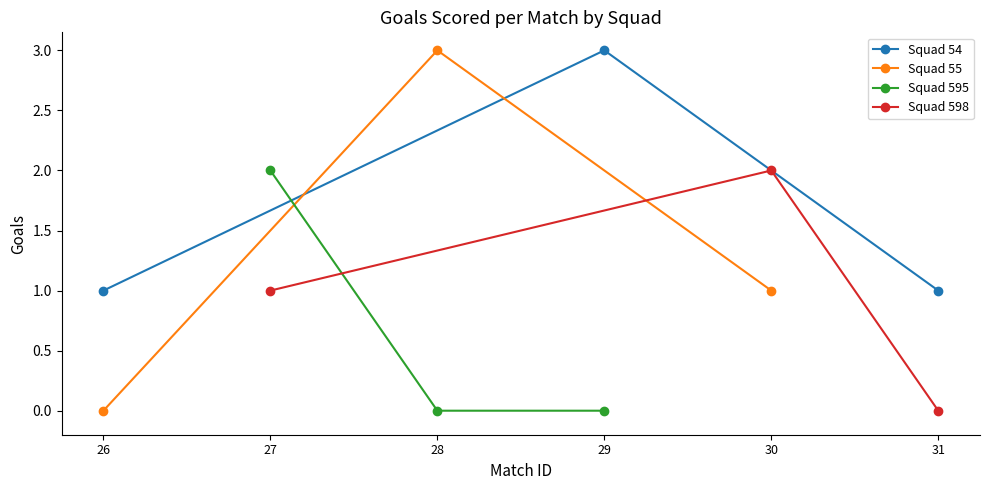

What is the difference between the Squad 55 values at 28 and 30?

2